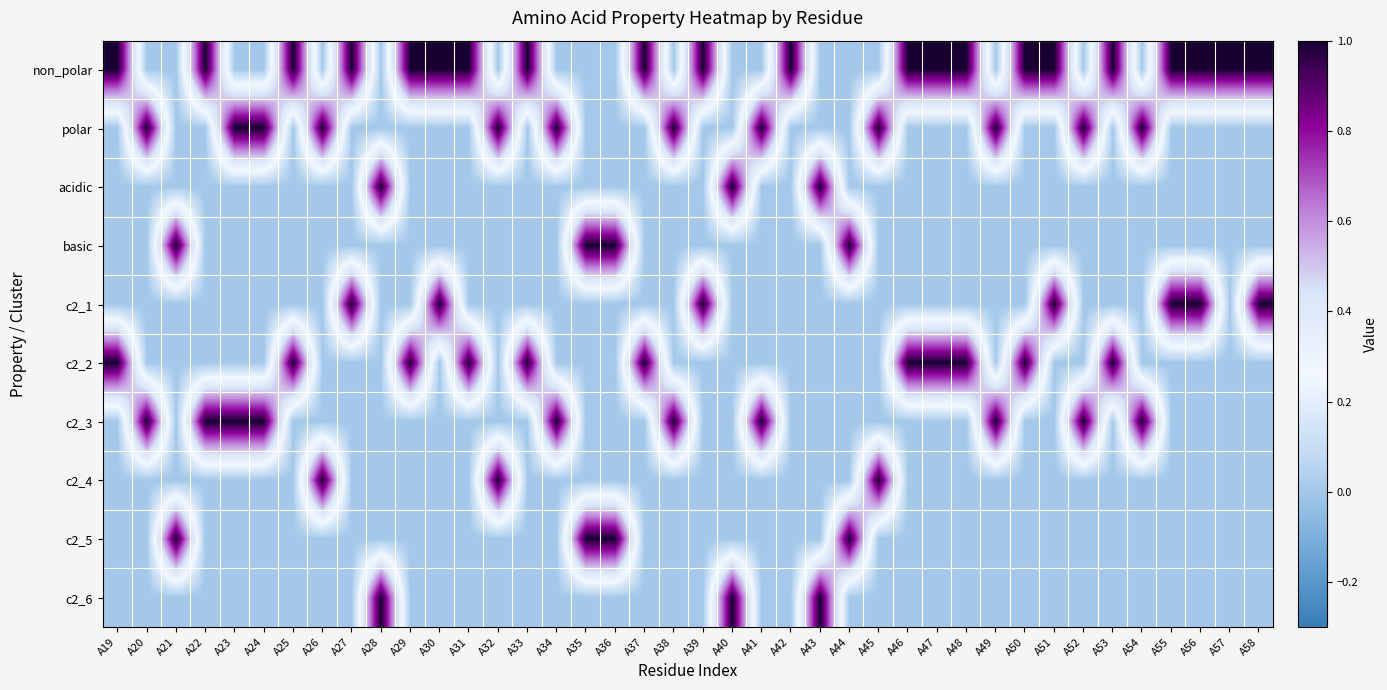

What is the difference between the highest and lowest values at A33?

1